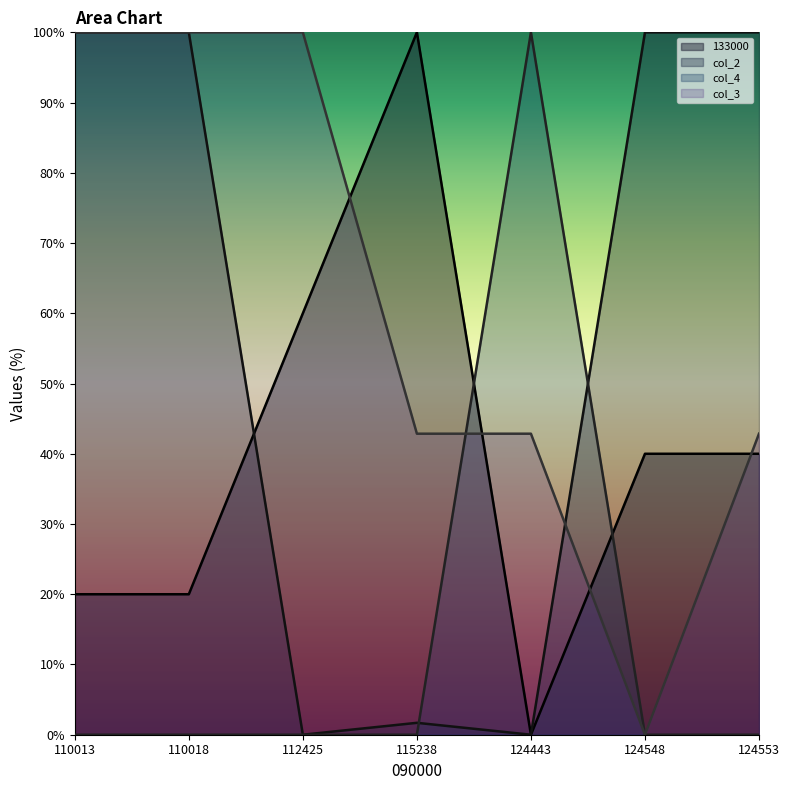

What is the difference between the second highest and second lowest values in the 133000 series?

40.0